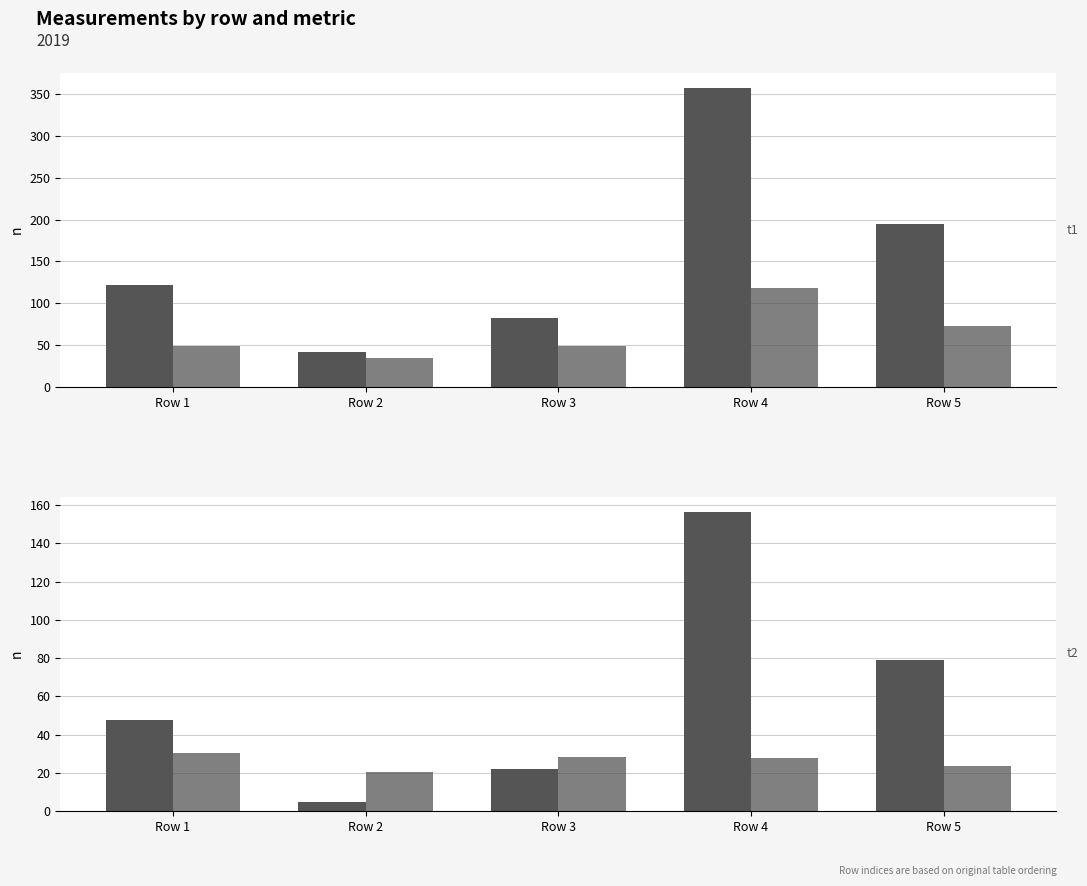

How many bars are there in total?

20